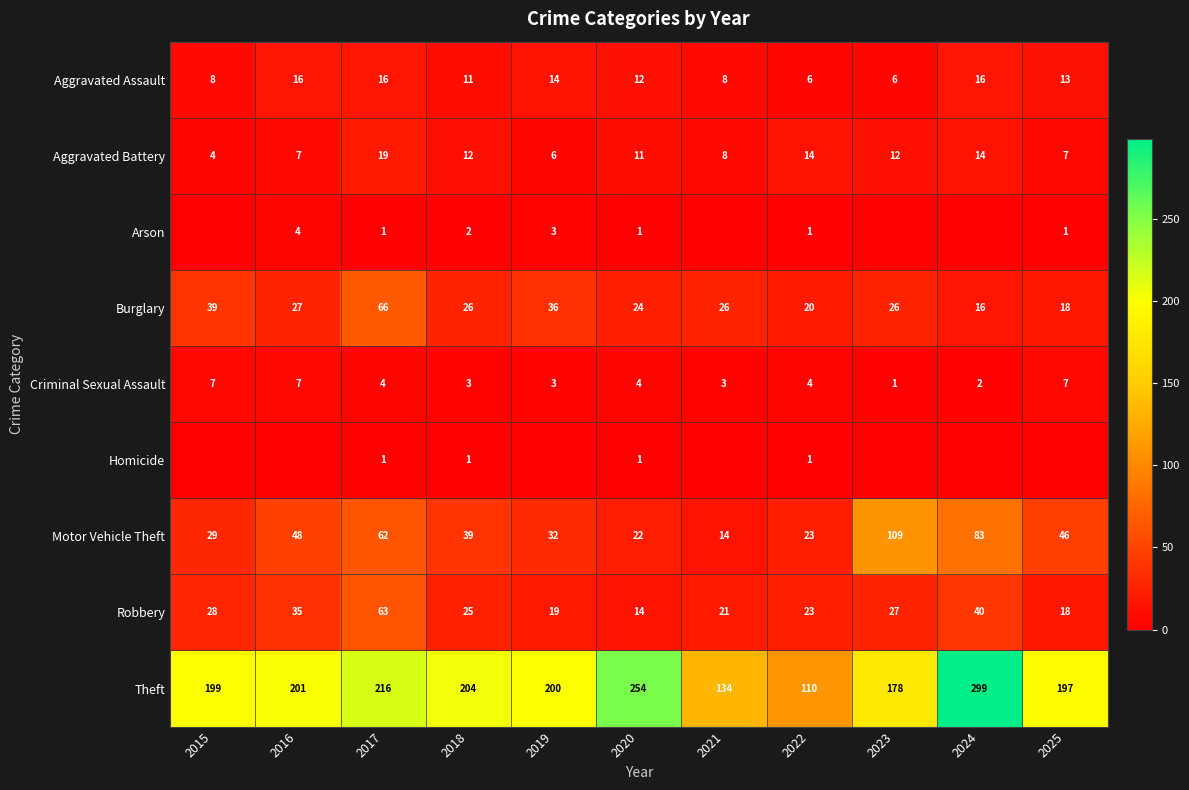

The value of Aggravated Assault at 2020 is 5. True or false?

False